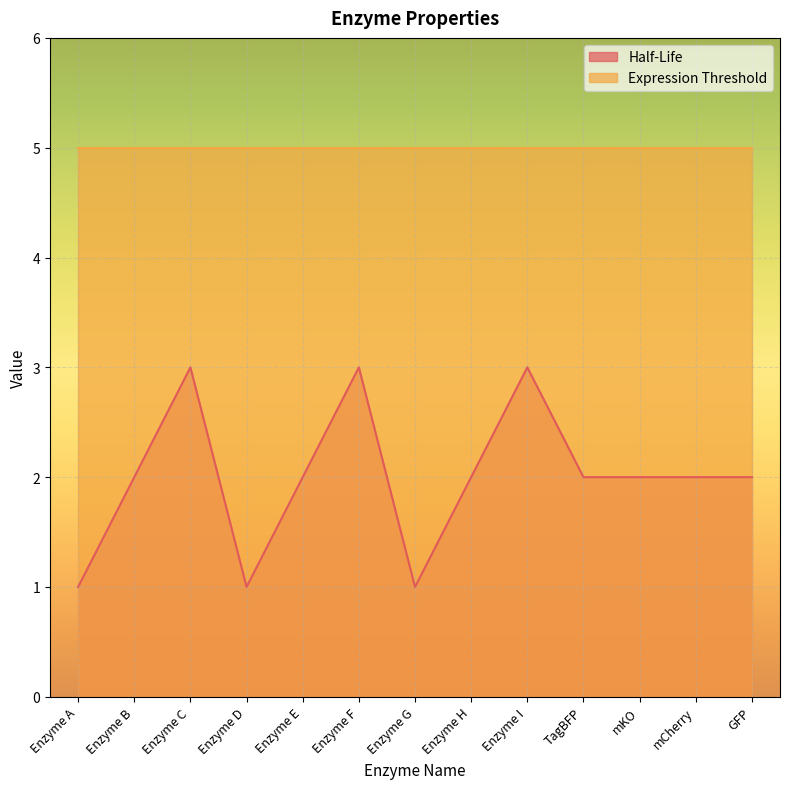

Count the values in the range 2 to 3.

10